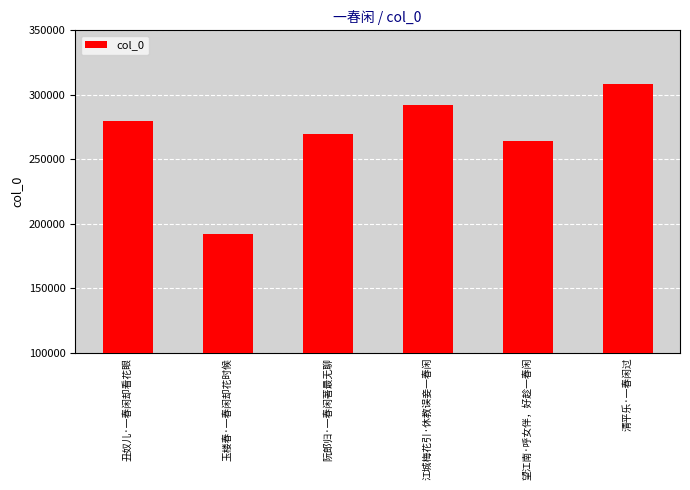

Reading left to right, what are all the values shown in this chart?

丑奴儿·一春闲却看花眼=279552	玉楼春·一春闲却花时候=192135	阮郎归·一春闲著最无聊=269582	江城梅花引·休教误妾一春闲=292082	望江南·呼女伴，好趁一春闲=263785	清平乐·一春闲过=308588